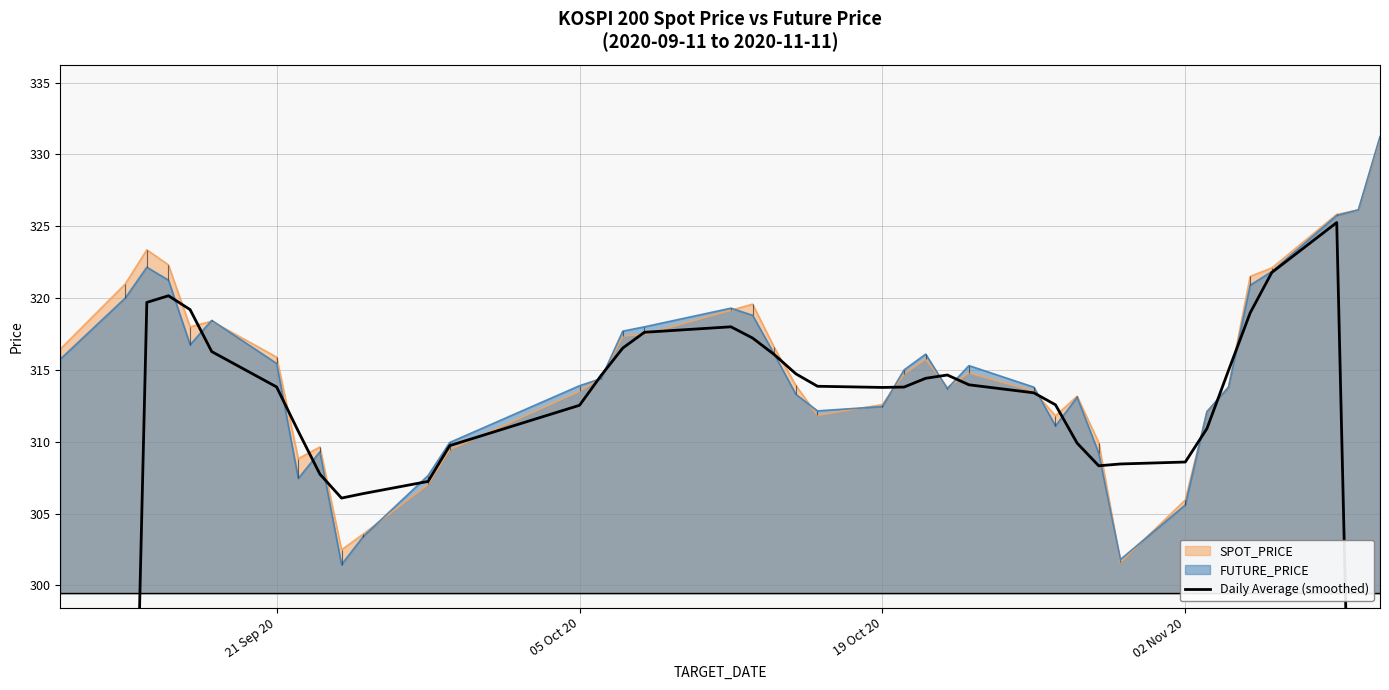

Reading left to right, list all the values displayed in this chart.

191.9	256.2	319.7	320.2	319.2	316.3	313.8	310.7	307.7	306.1	306.4	307.2	309.7	312.5	314.6	316.5	317.6	318.0	317.2	316.1	314.7	313.9	313.8	313.8	314.4	314.6	314.0	313.4	312.6	309.9	308.3	308.5	308.6	310.9	315.0	319.0	321.8	325.3	261.0	196.6